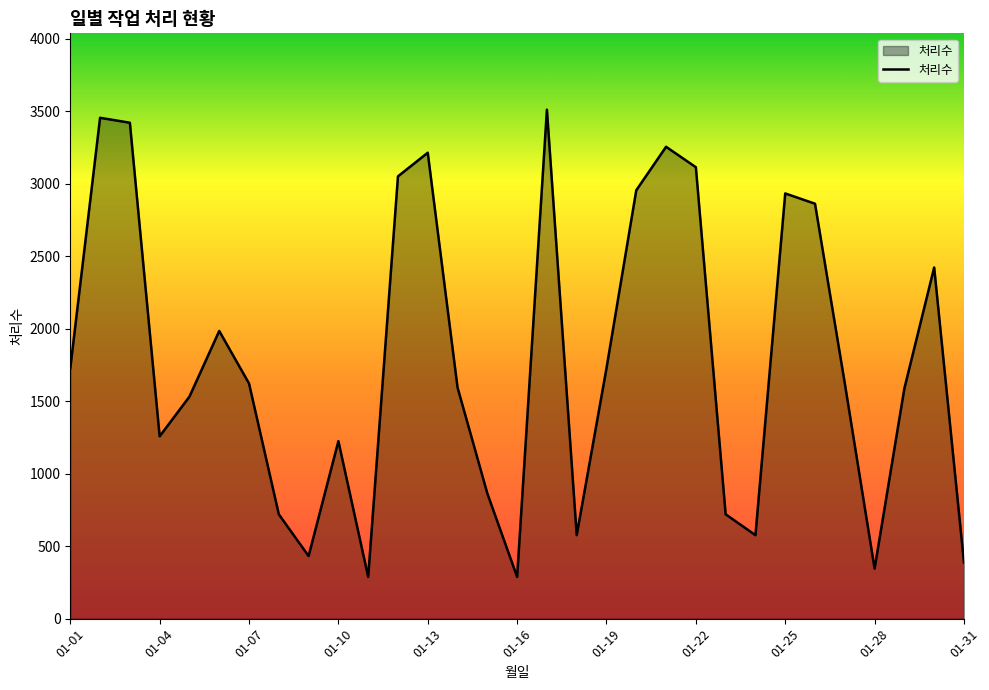

What is the smallest value displayed?

288